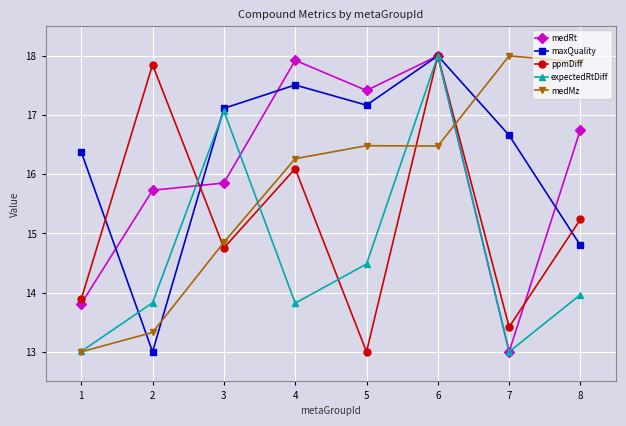

Which series has the largest total across all categories?

maxQuality